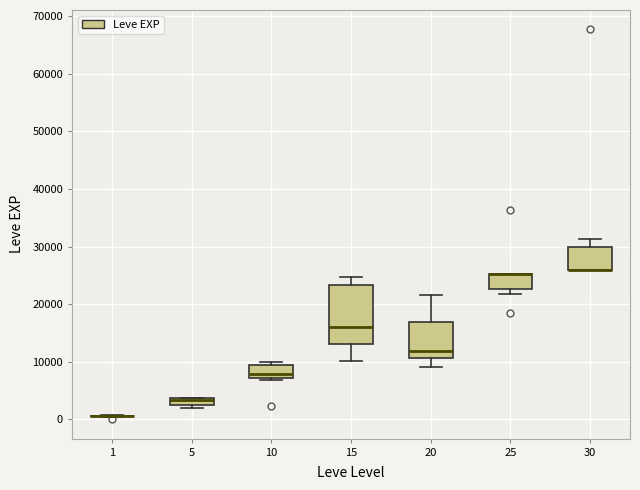

Which box is the tallest, from its lower edge to its upper edge?

15